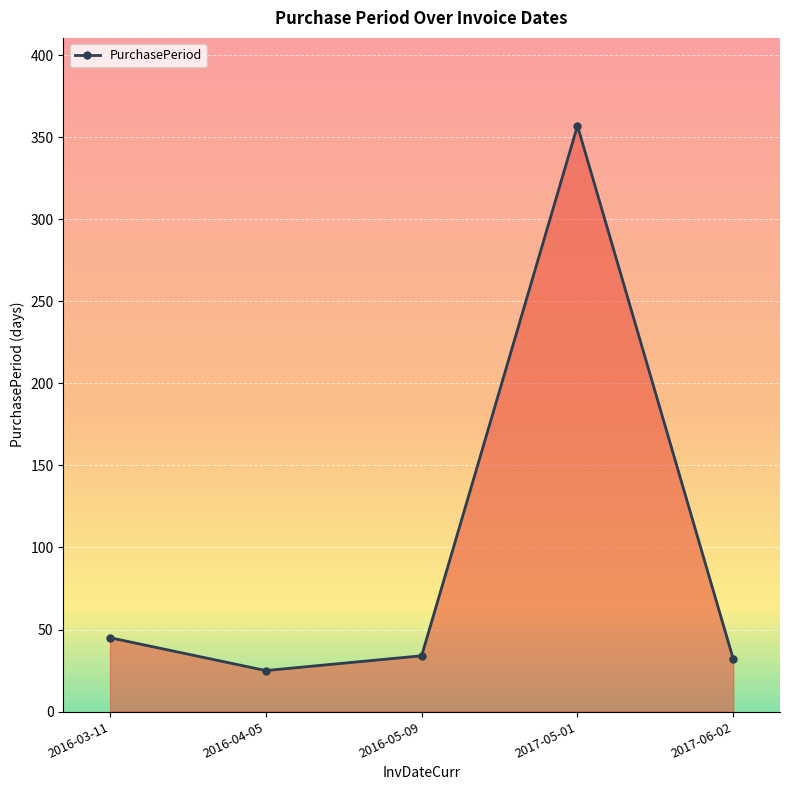

What is the maximum value shown in the chart?

357